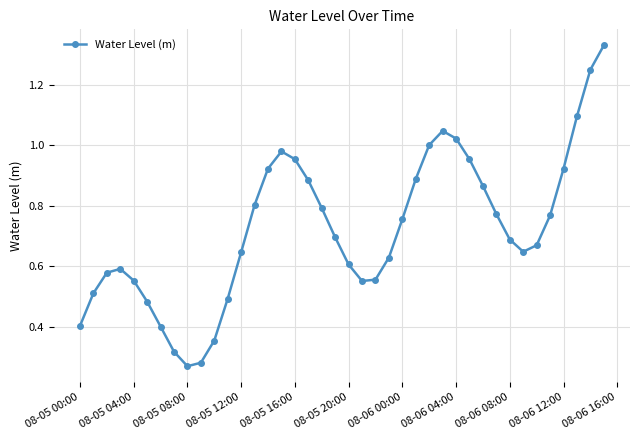

What is the difference between the maximum and minimum values?

1.1